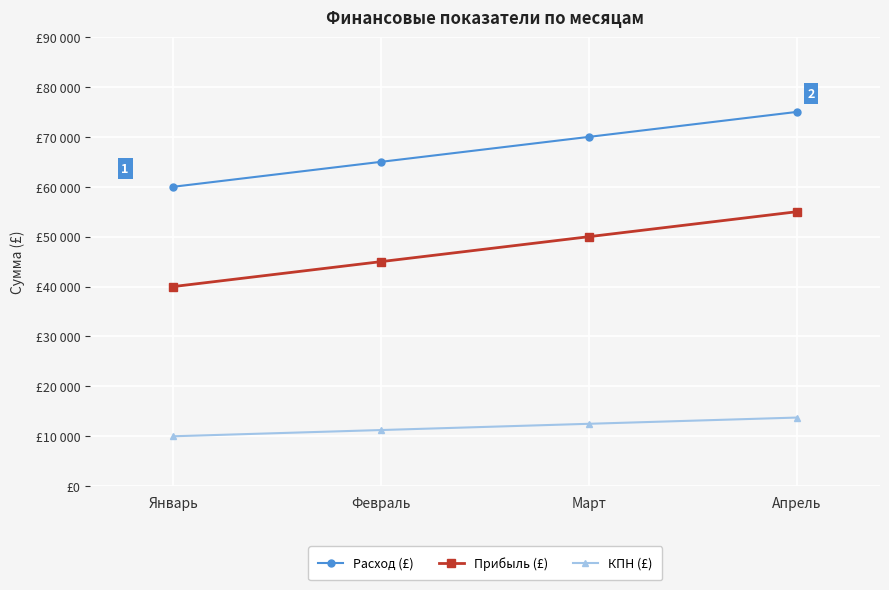

Reading left to right, list all the values displayed in this chart.

Расход (£): 60000	65000	70000	75000
Прибыль (£): 40000	45000	50000	55000
КПН (£): 10000	11250	12500	13750